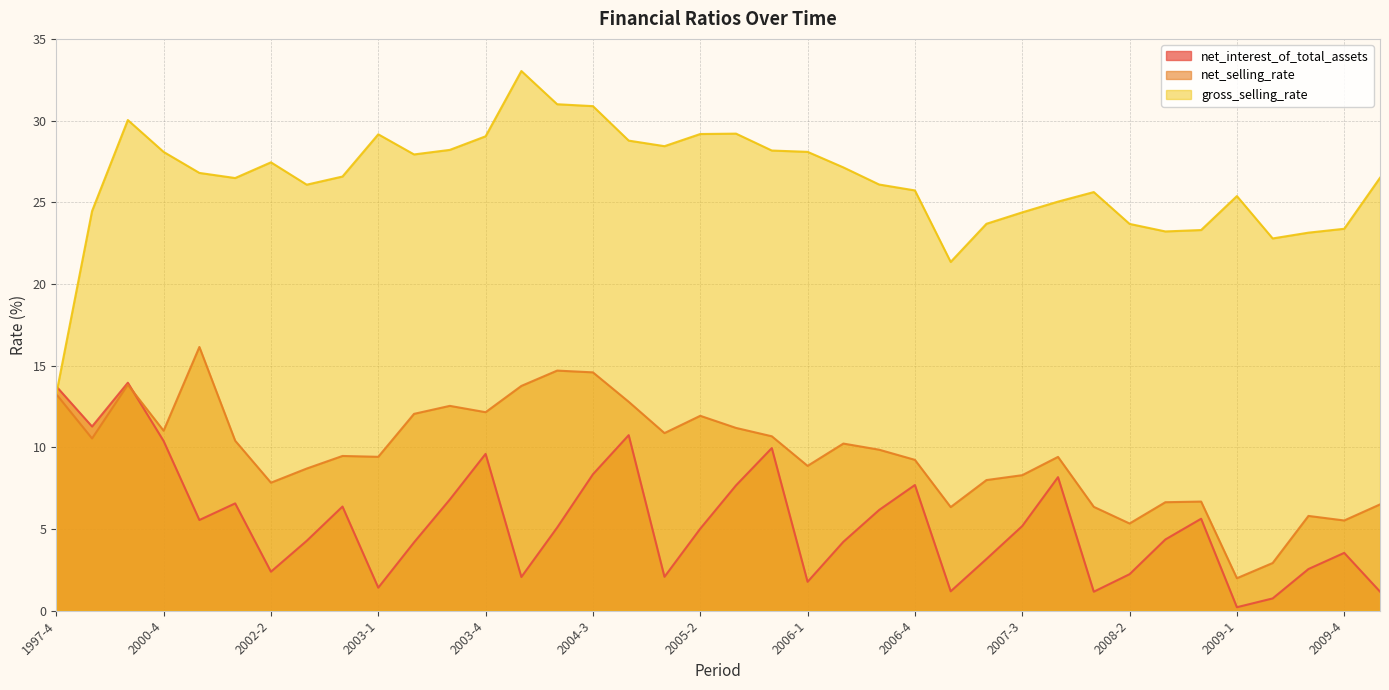

What are all the series names shown in the legend?

net_interest_of_total_assets, net_selling_rate, gross_selling_rate